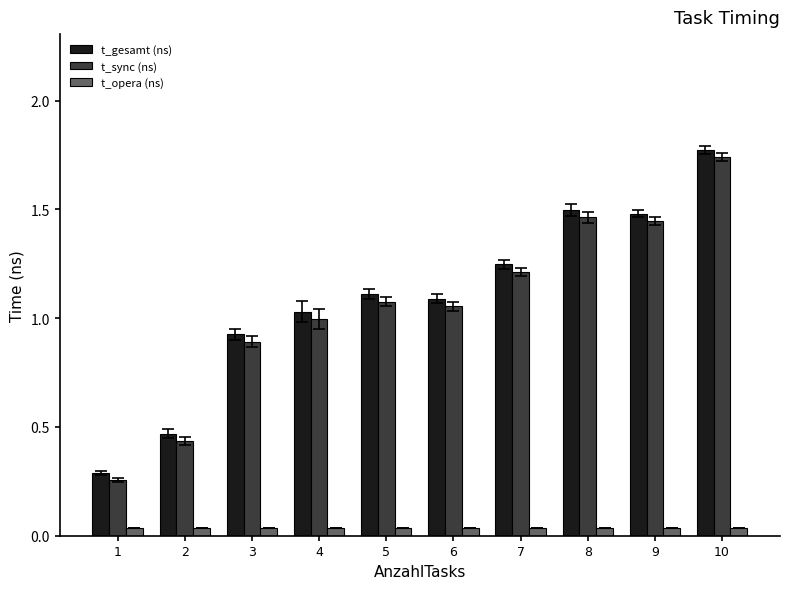

What are all the series names shown in the legend?

t_gesamt (ns), t_sync (ns), t_opera (ns)